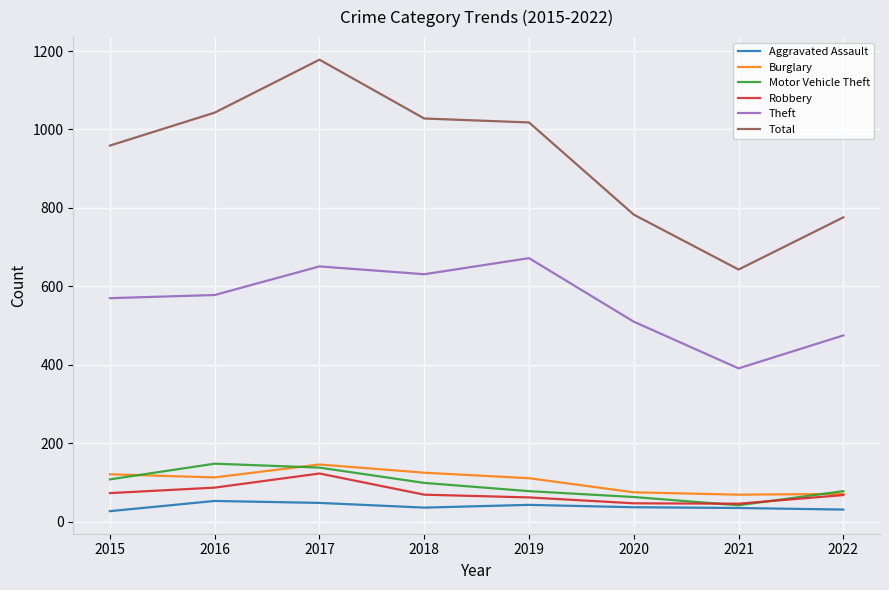

What are all the series names shown in the legend?

Aggravated Assault, Burglary, Motor Vehicle Theft, Robbery, Theft, Total